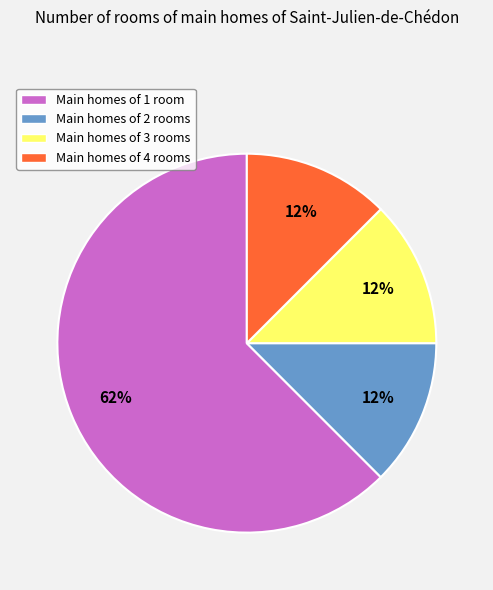

To the nearest percent, what is the average slice percentage?

25%